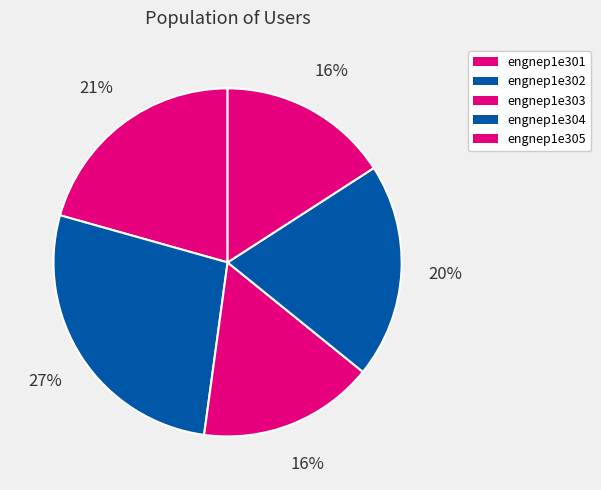

Does engnep1e304 represent more than half of the total?

No